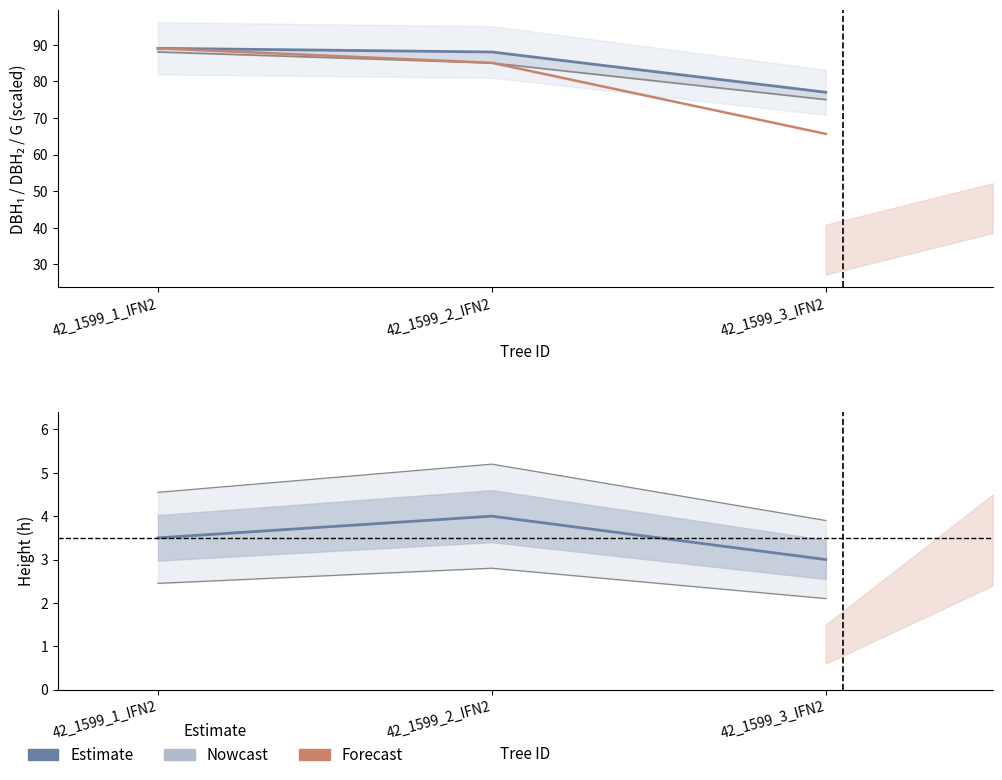

What is the difference between the highest and lowest values at 42_1599_3_IFN2?

74.0